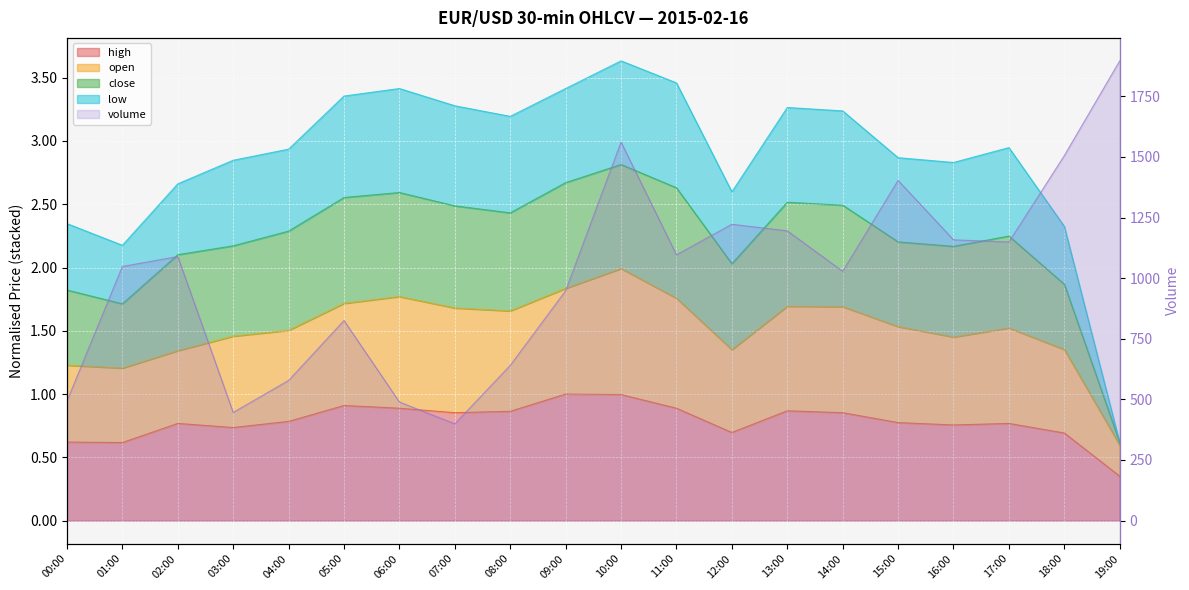

Which series changed the most between 04:00 and 11:00?

volume